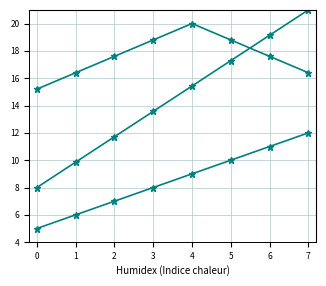

The company_id_trend series shows 5.8 at 3. True or false?

False